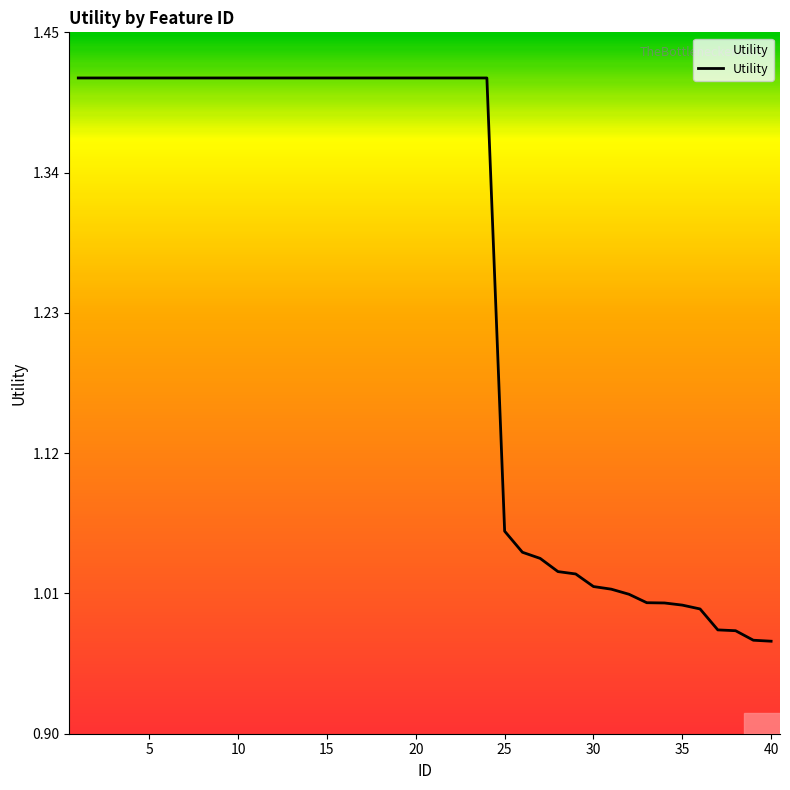

What is the difference between the maximum and minimum values?

0.4